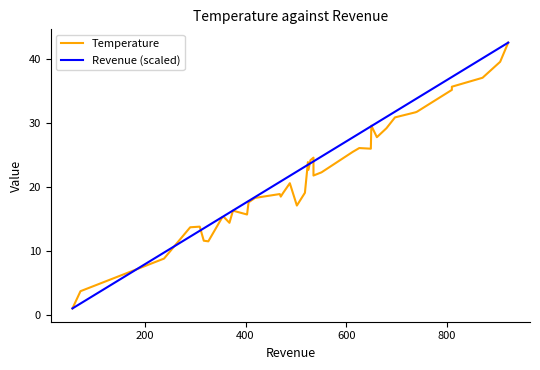

Is the value of Revenue (scaled) at 16 greater than the value of Temperature at 20?

No